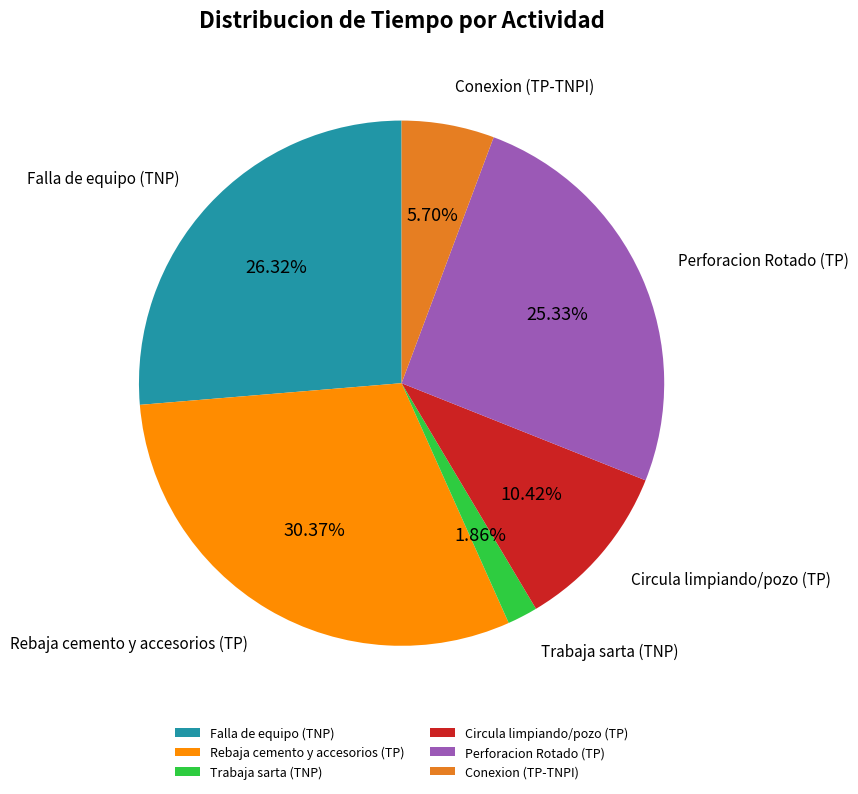

Approximately how many times larger is the value at Falla de equipo (TNP) compared to Circula limpiando/pozo (TP)?

2.5